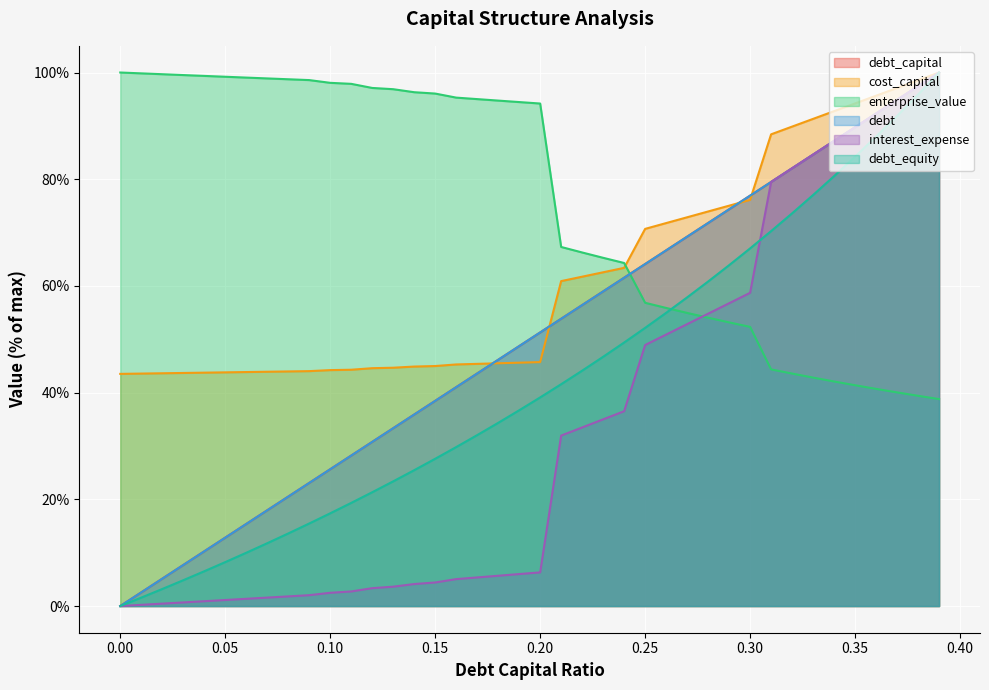

Where is debt_capital nearest to the value 50?

0.19